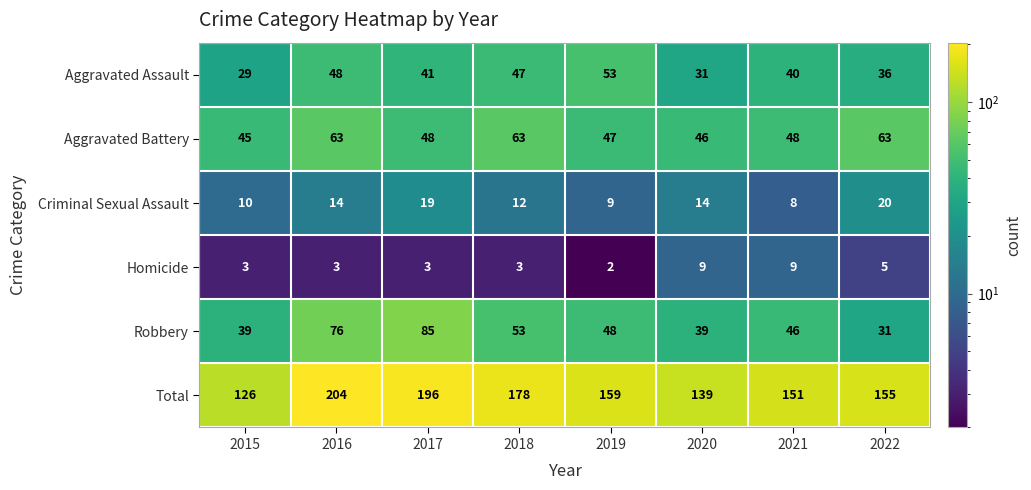

What is the lowest value of the Aggravated Battery series?

45